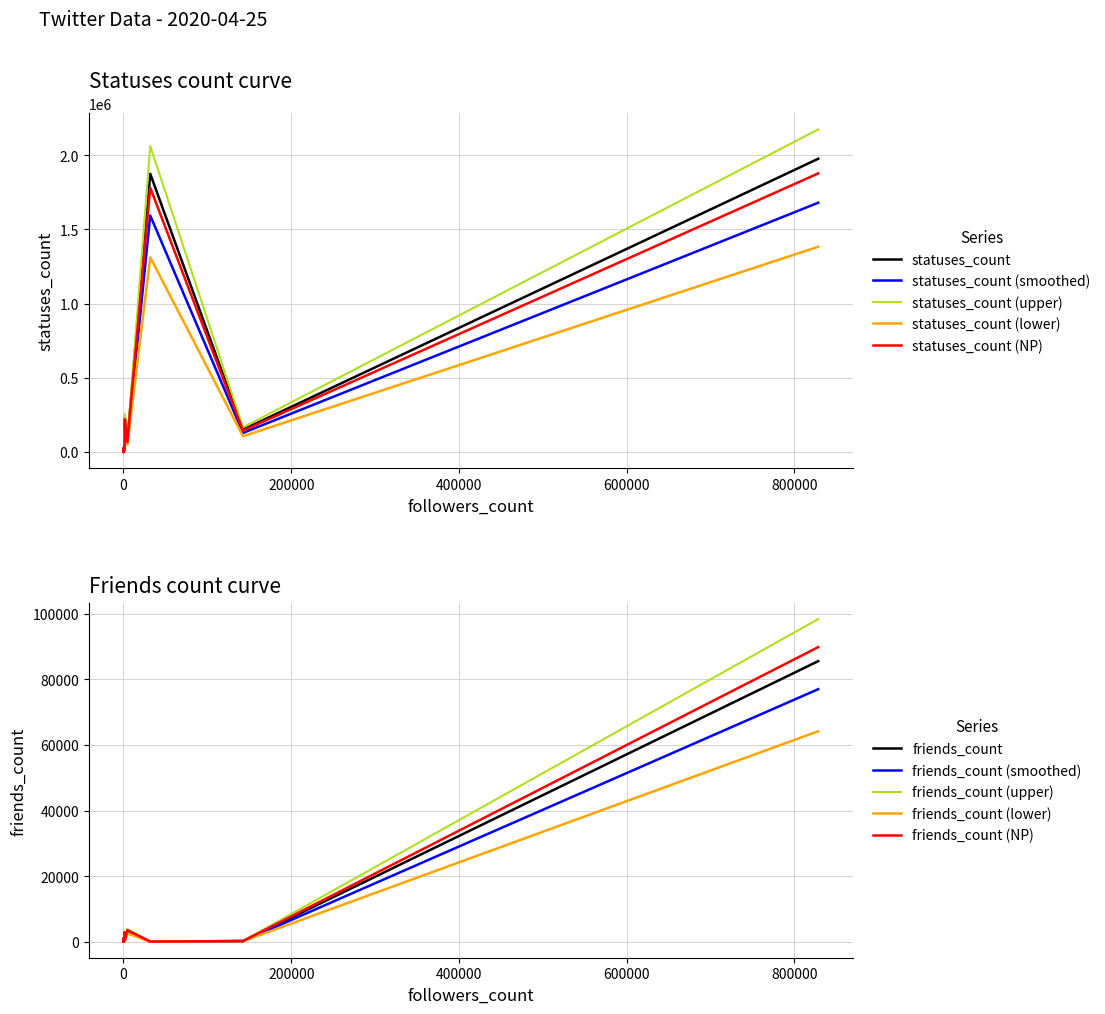

What is the total value across all series at 27?

8741